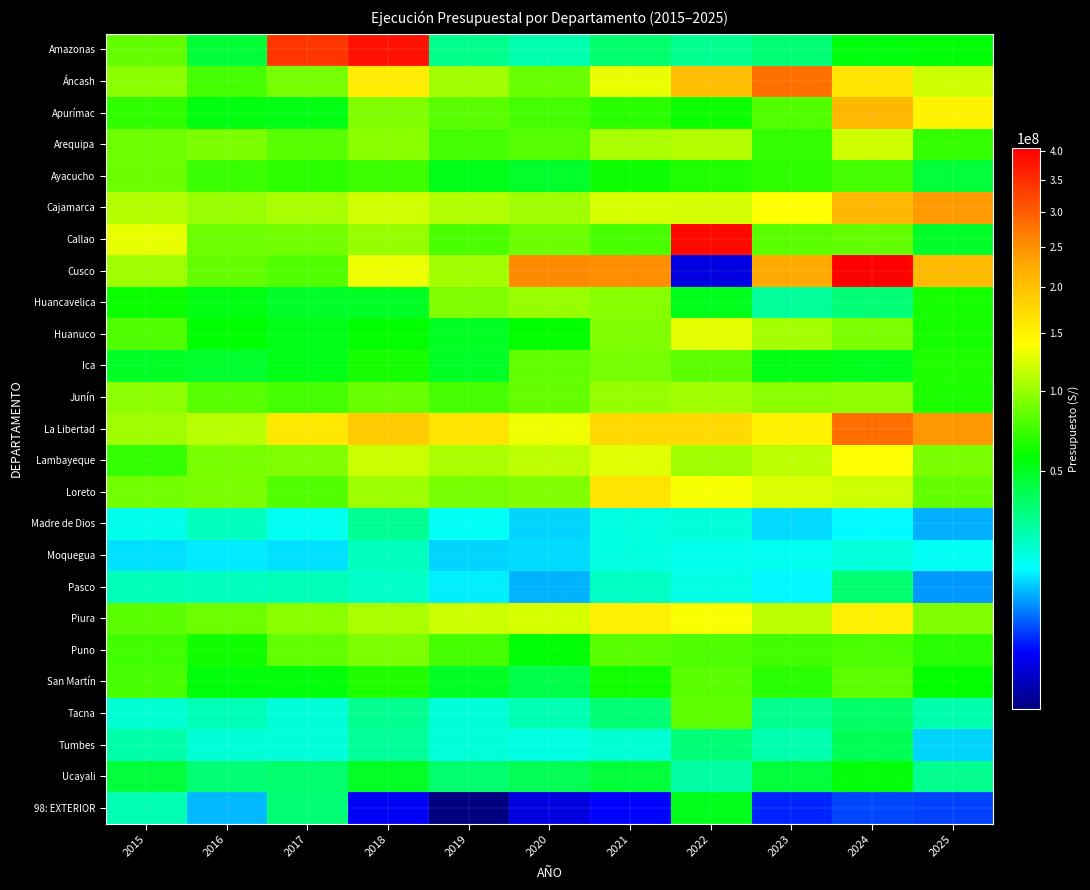

At which category does the chart reach its minimum across all series?

2019